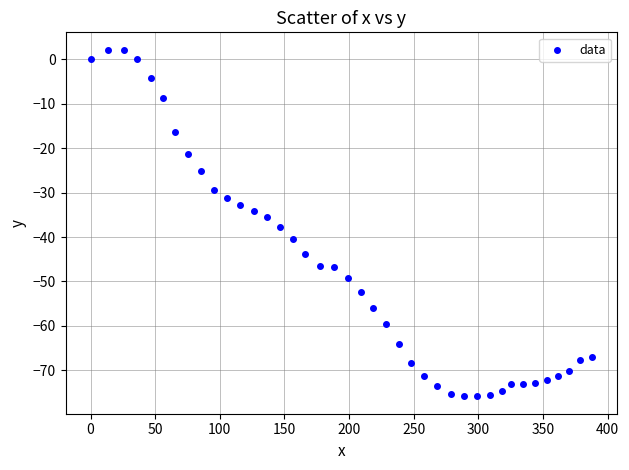

What is the range of Y values (max minus min)?

78.1